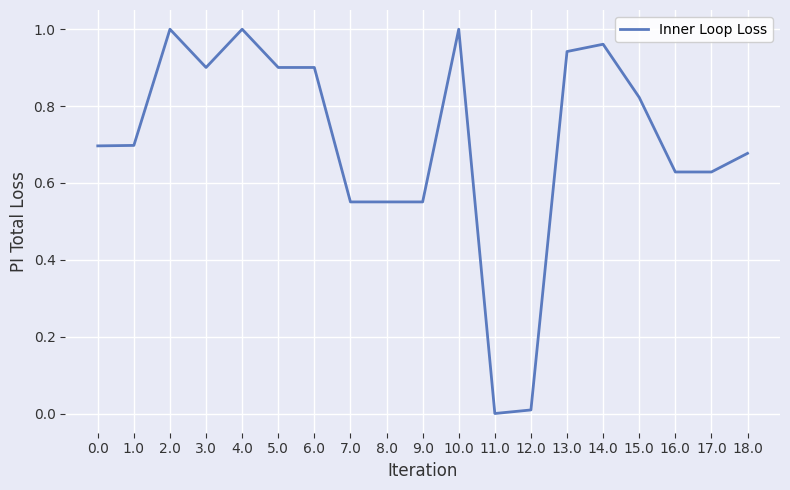

What is the sum of all values?

13.4